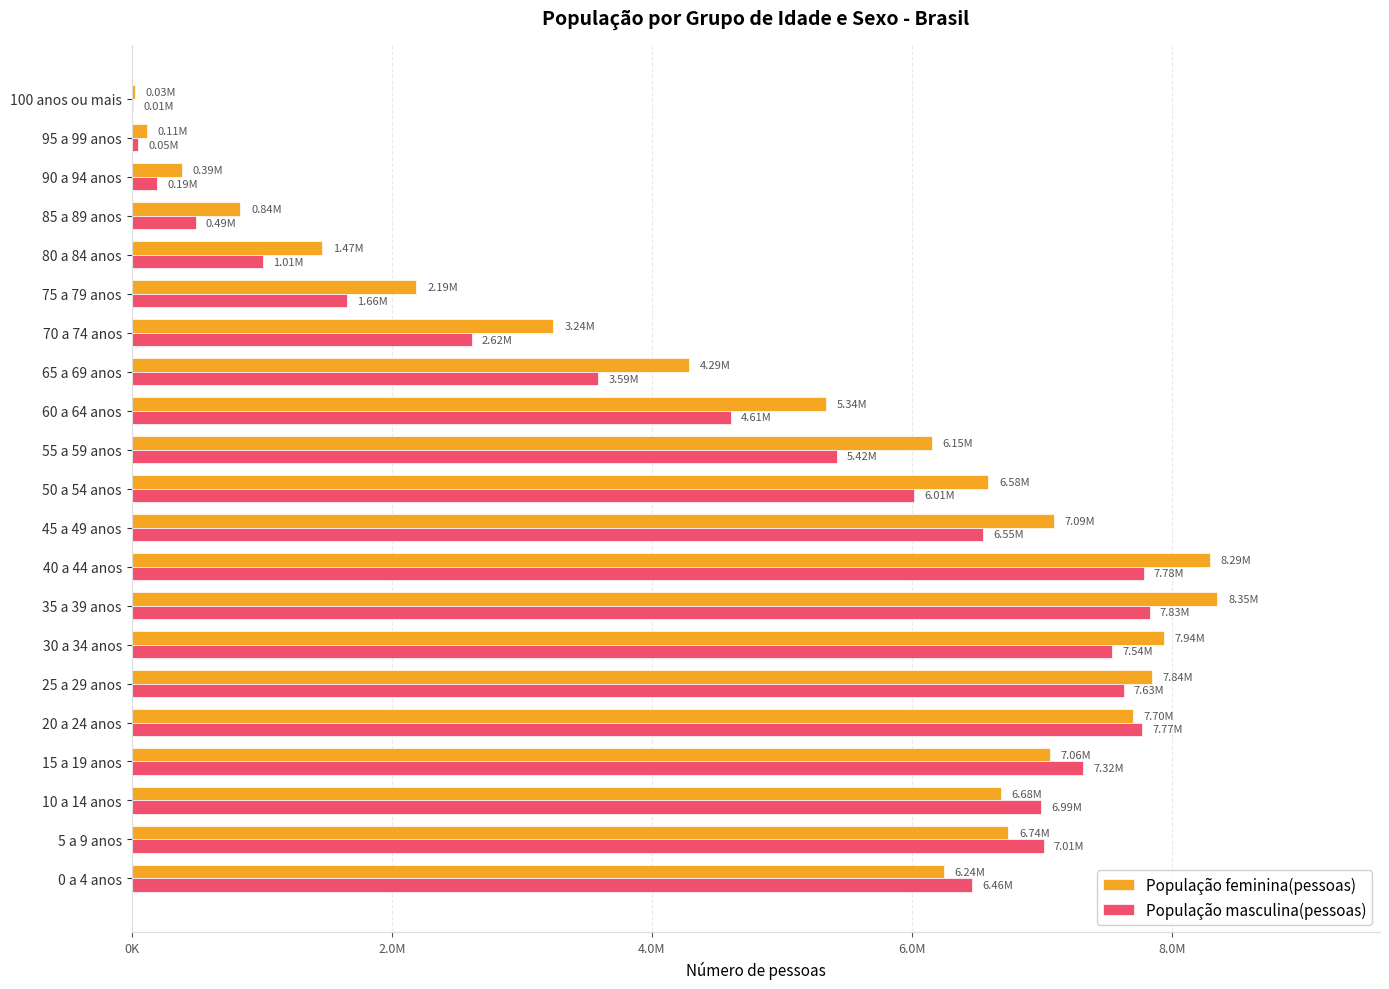

Which series has the largest total across all categories?

População feminina(pessoas)